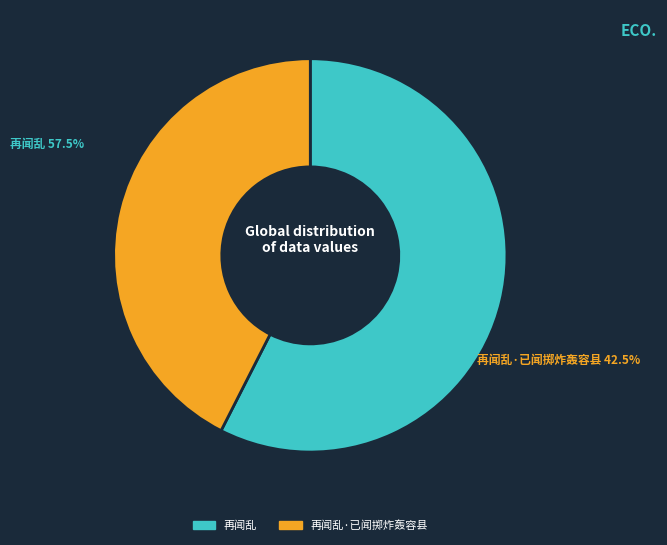

Is there any slice that represents more than half of the pie?

Yes